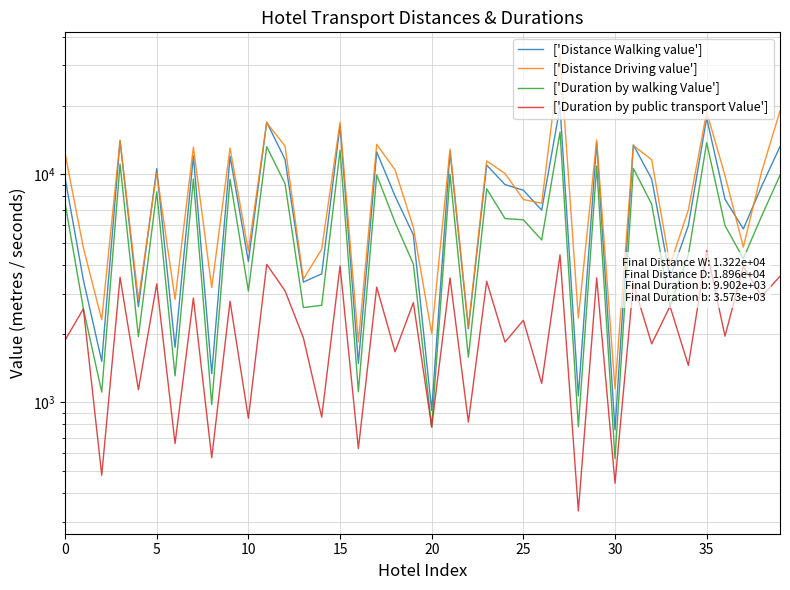

In ['Duration by walking Value'], how many points are higher than both neighbors (excluding endpoints)?

13